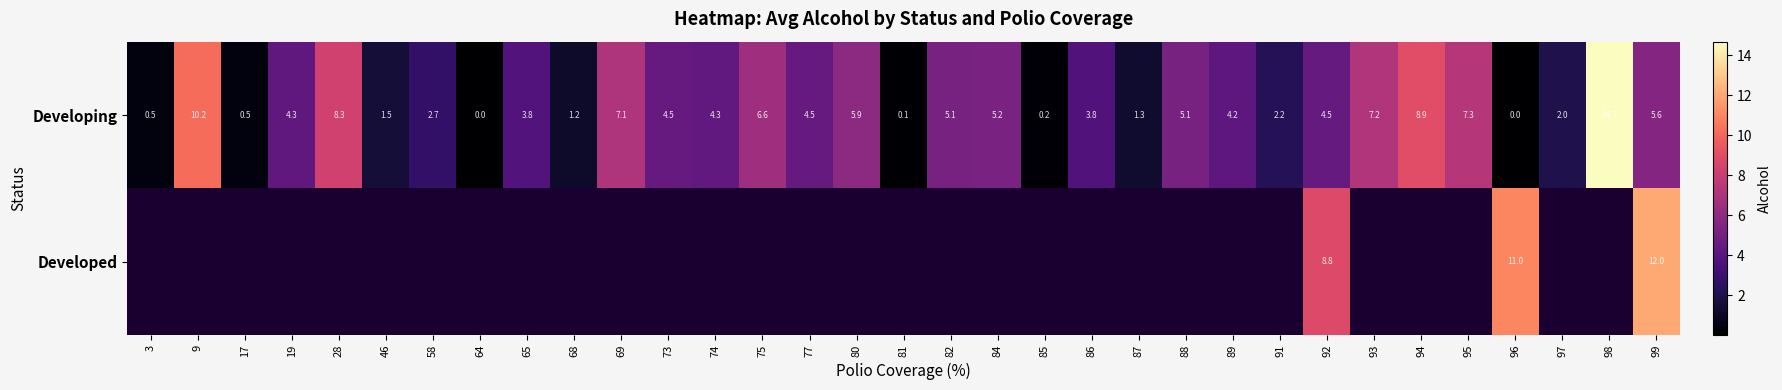

What is the difference between the maximum and minimum values in the Developing series?

14.7